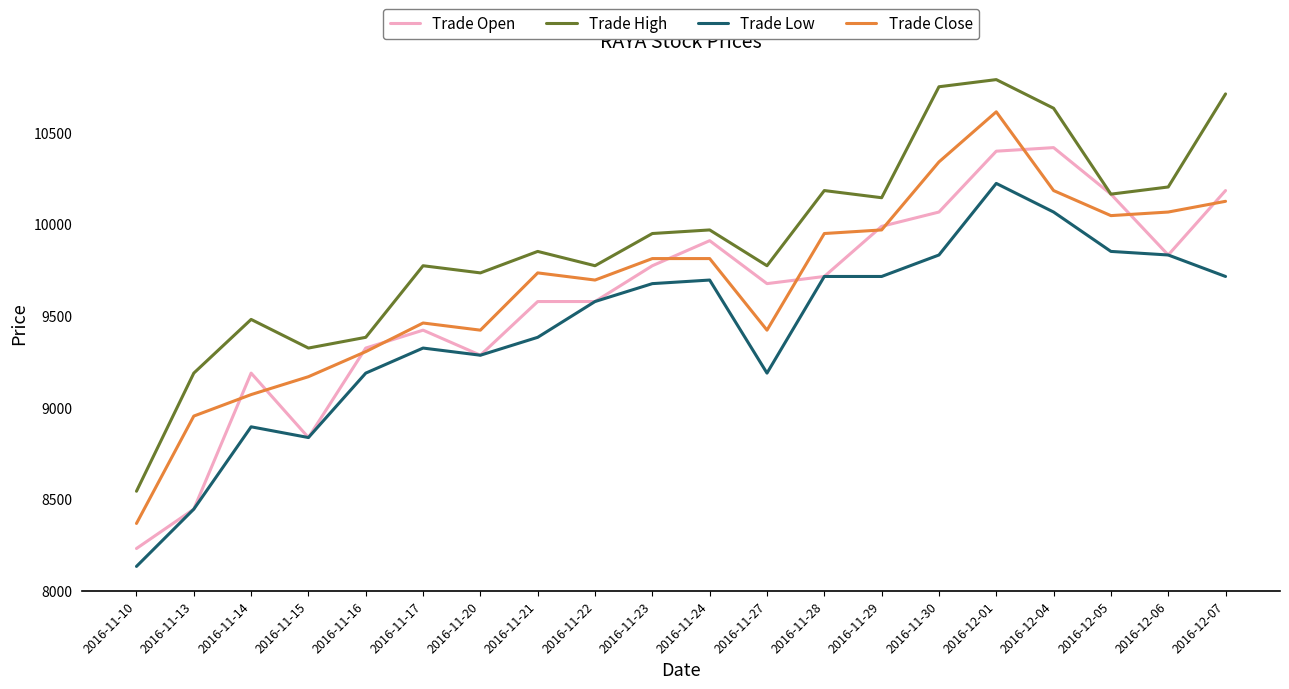

Where is Trade High nearest to the value 9665?

2016-11-20